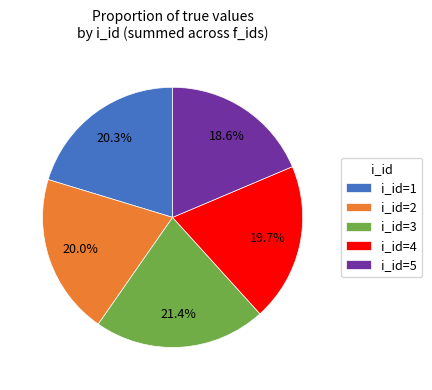

To the nearest percent, what is the difference between the i_id=3 and i_id=5 slice percentages?

3%